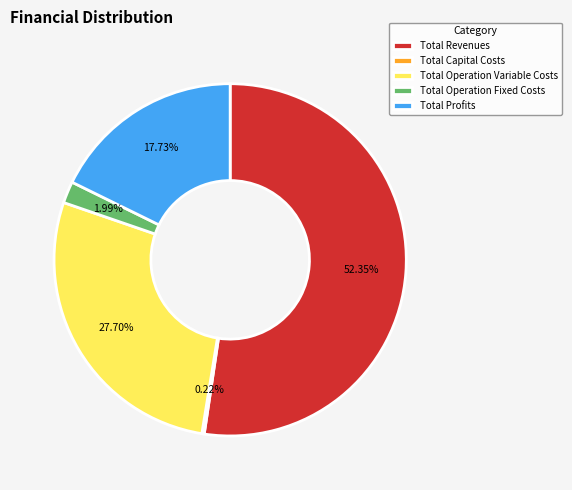

Which category has the biggest portion of the pie?

Total Revenues